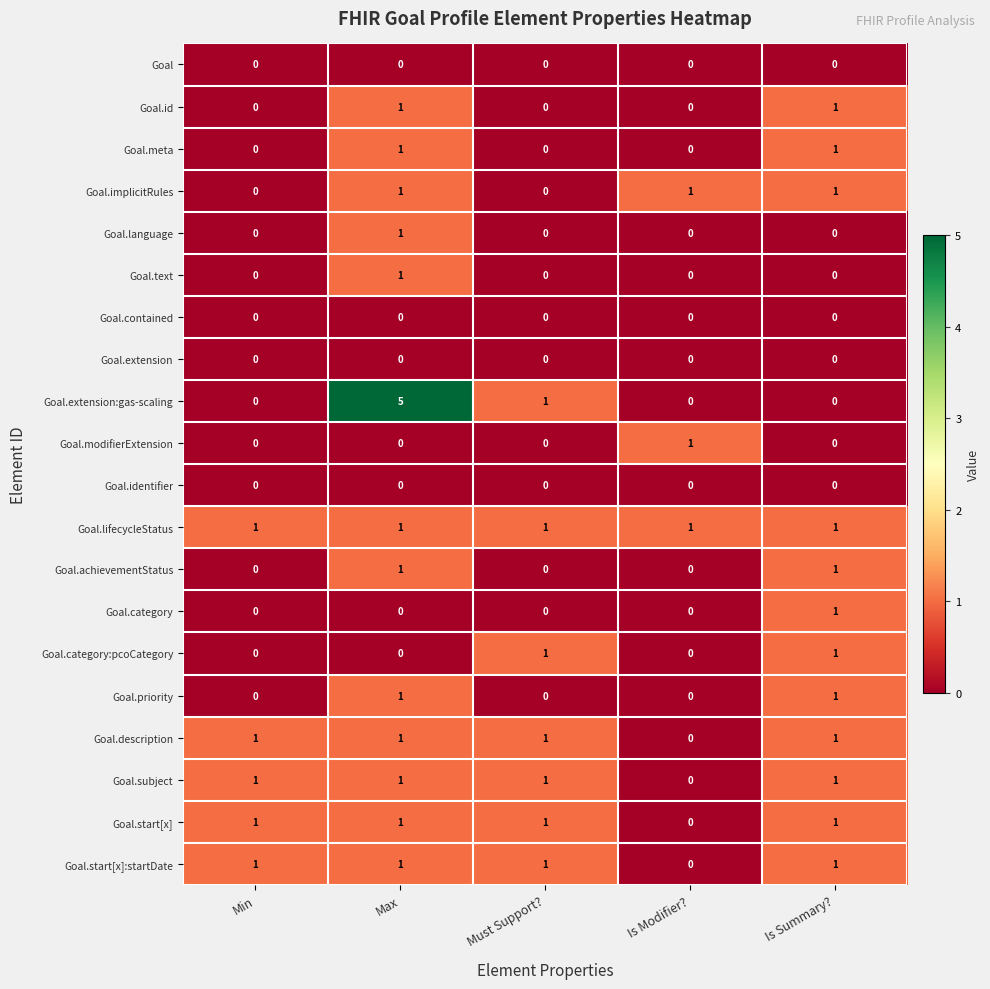

Between Max and Is Summary?, which series saw the biggest shift?

Goal.extension:gas-scaling